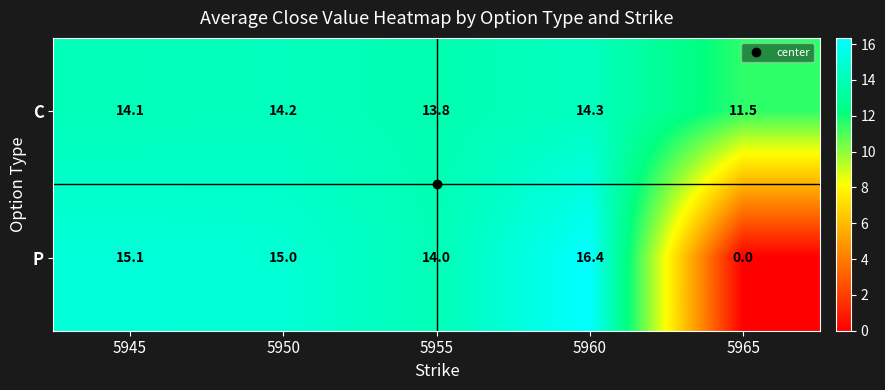

Which series has the largest total across all categories?

C